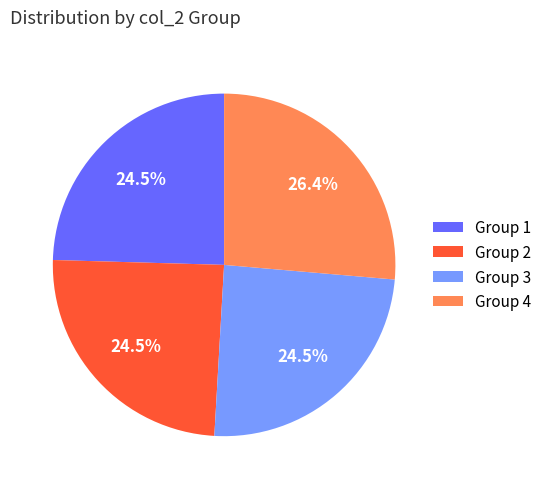

Which slice is the largest?

Group 4